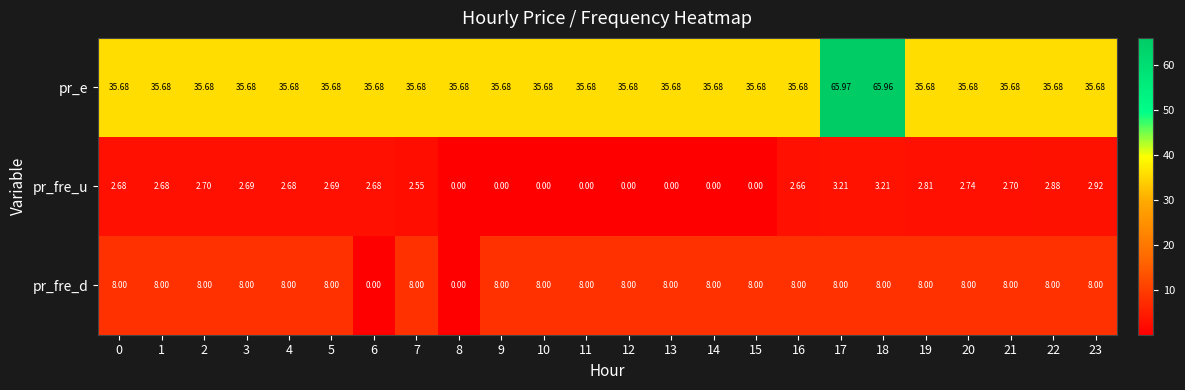

At 15, list the series in order from smallest to largest.

pr_fre_u, pr_fre_d, pr_e